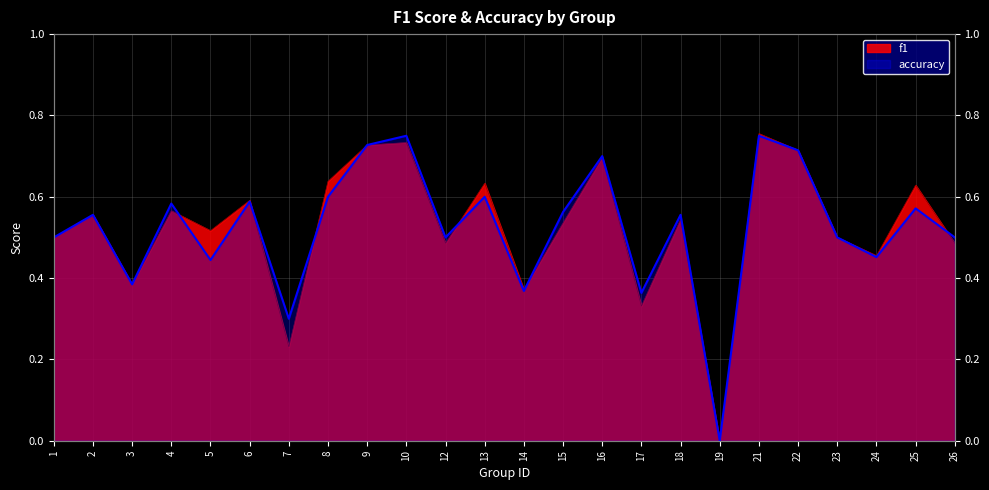

The value of accuracy at 18 is 0.2. True or false?

False